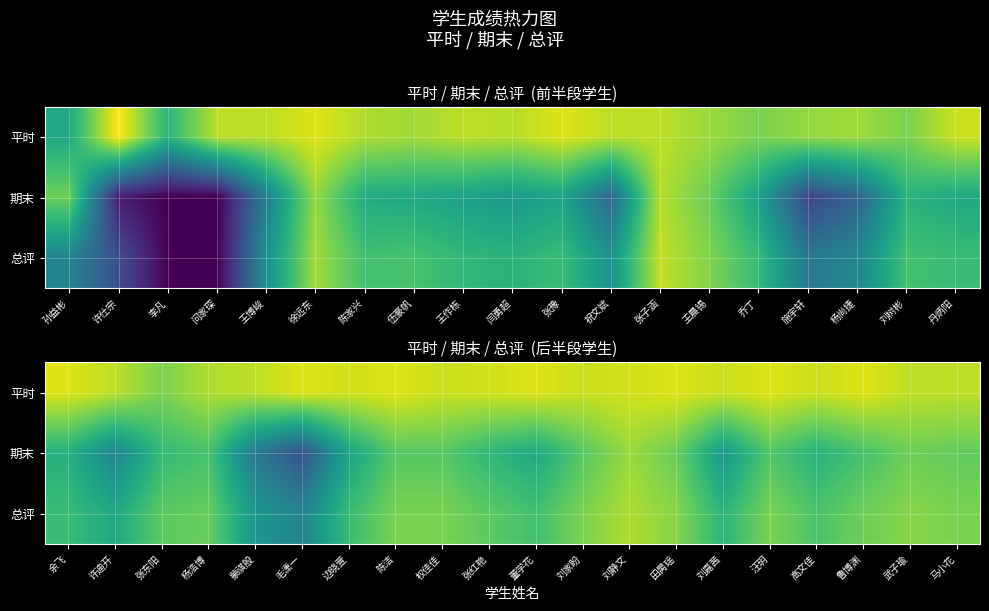

What is the difference between the highest and lowest values at 权佳佳?

18